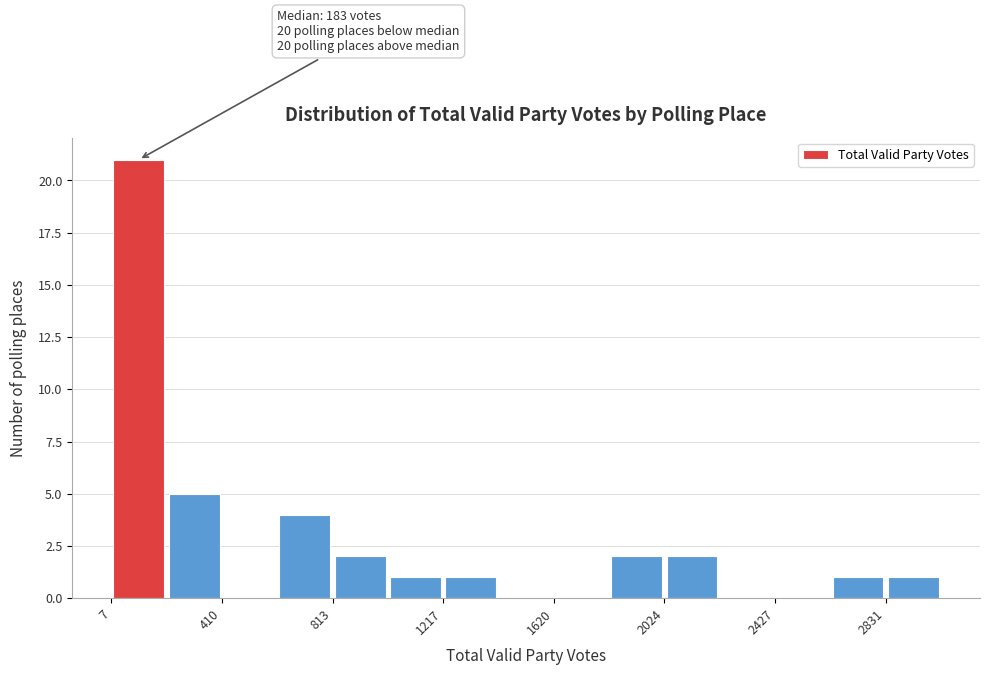

Which range on the x-axis has the tallest bar?

0 to 200